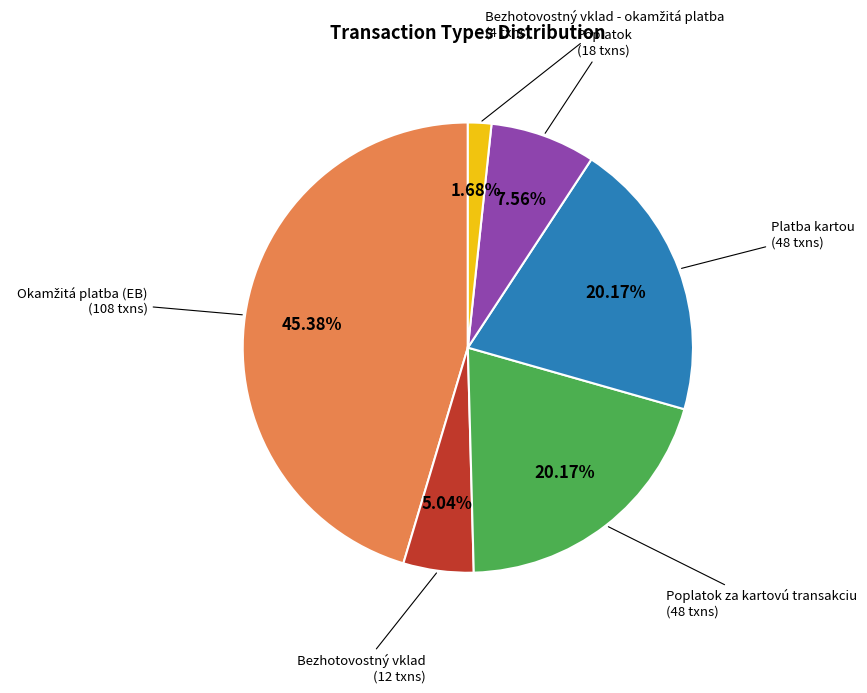

To the nearest percent, what is the average slice percentage?

17%